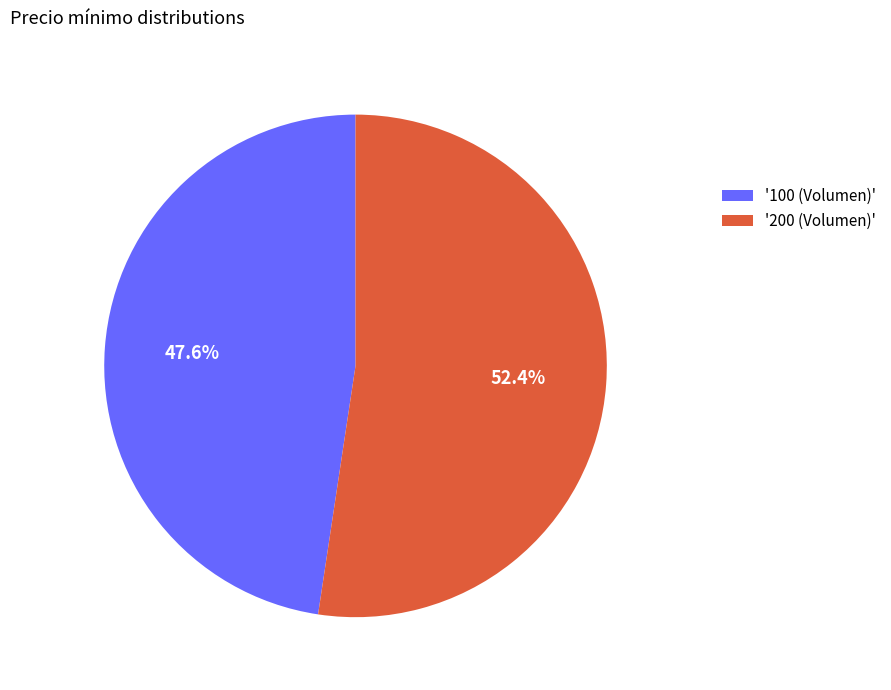

What is the largest slice in the pie chart?

'200 (Volumen)'